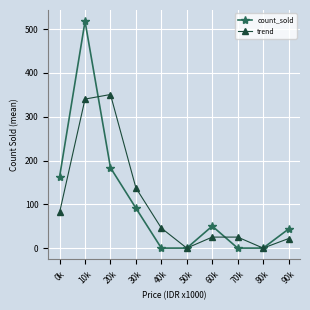

Rank the series by their maximum value, from lowest to highest.

trend, count_sold